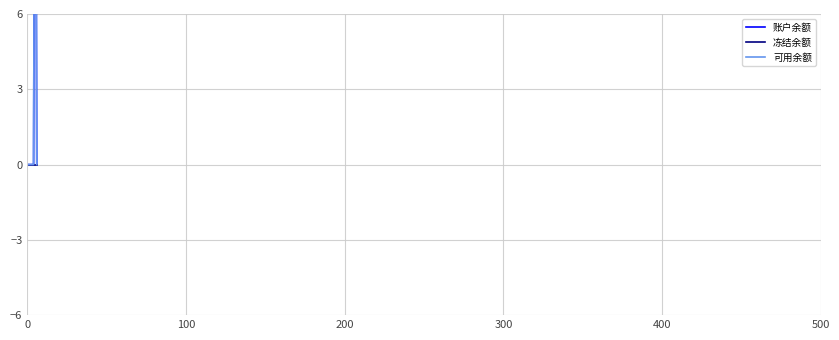

At how many categories does at least one series exceed 8?

1